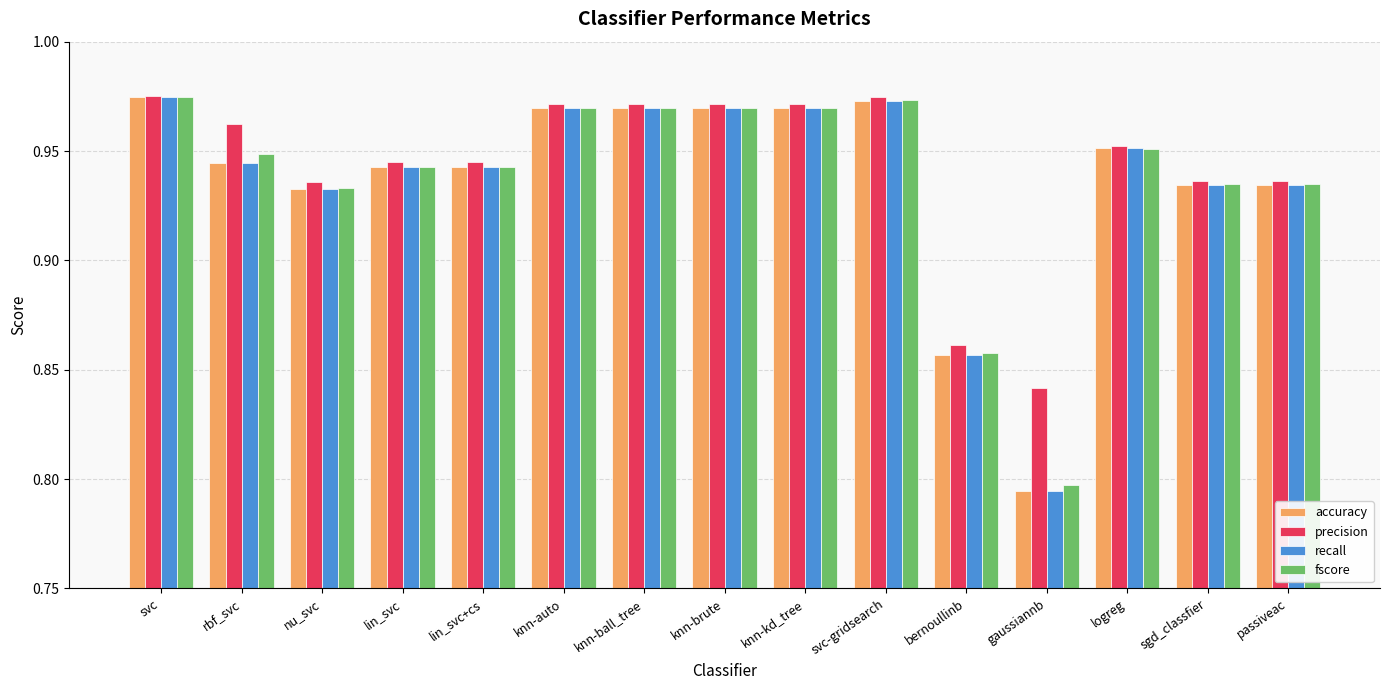

Is it true that precision equals 0.2 at knn-ball_tree?

False